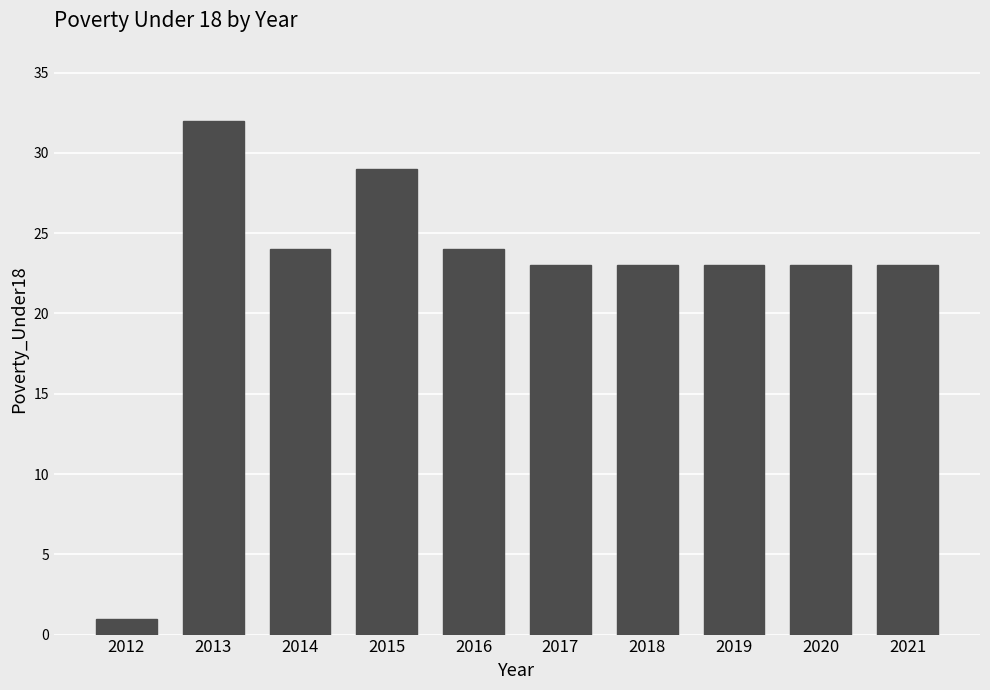

The chart shows a value of 10 at 2018. True or false?

False